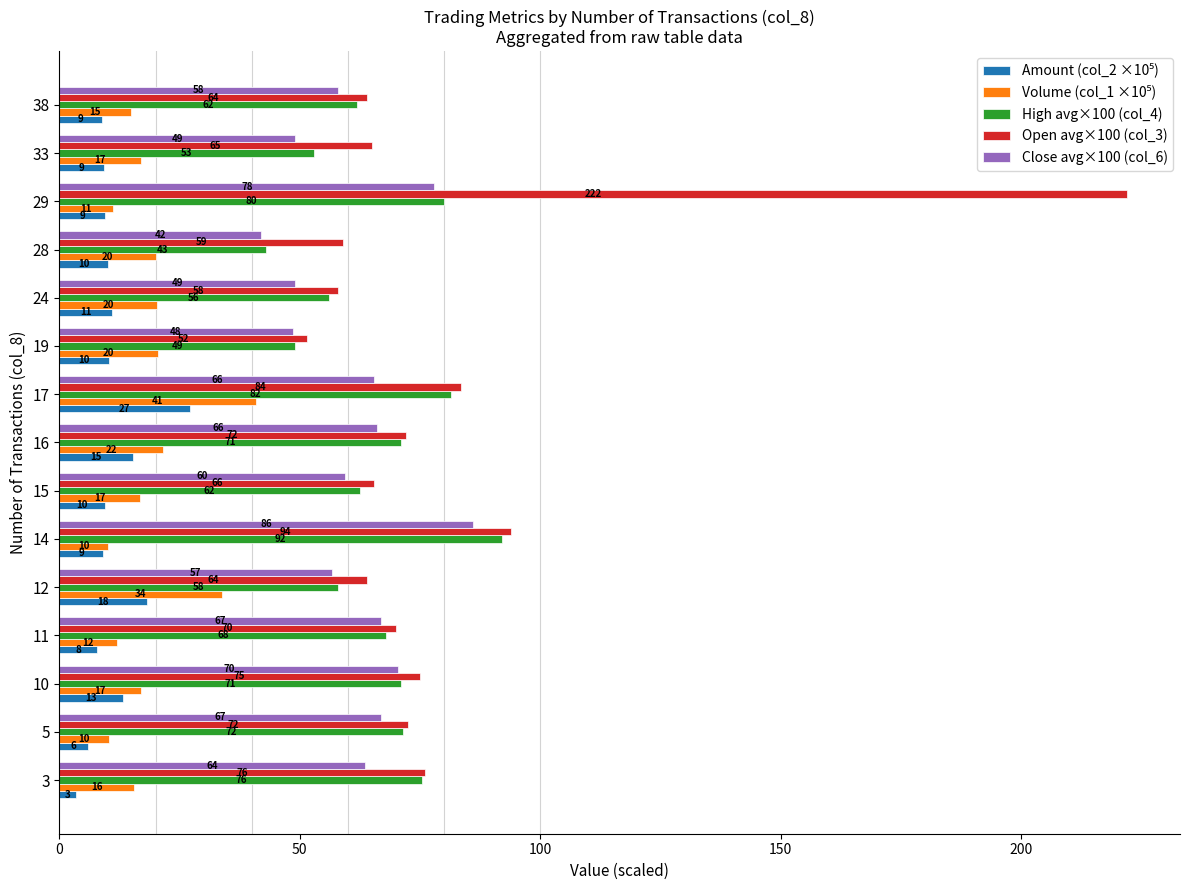

What is the difference between the maximum and minimum values in the Close avg×100 (col_6) series?

44.0